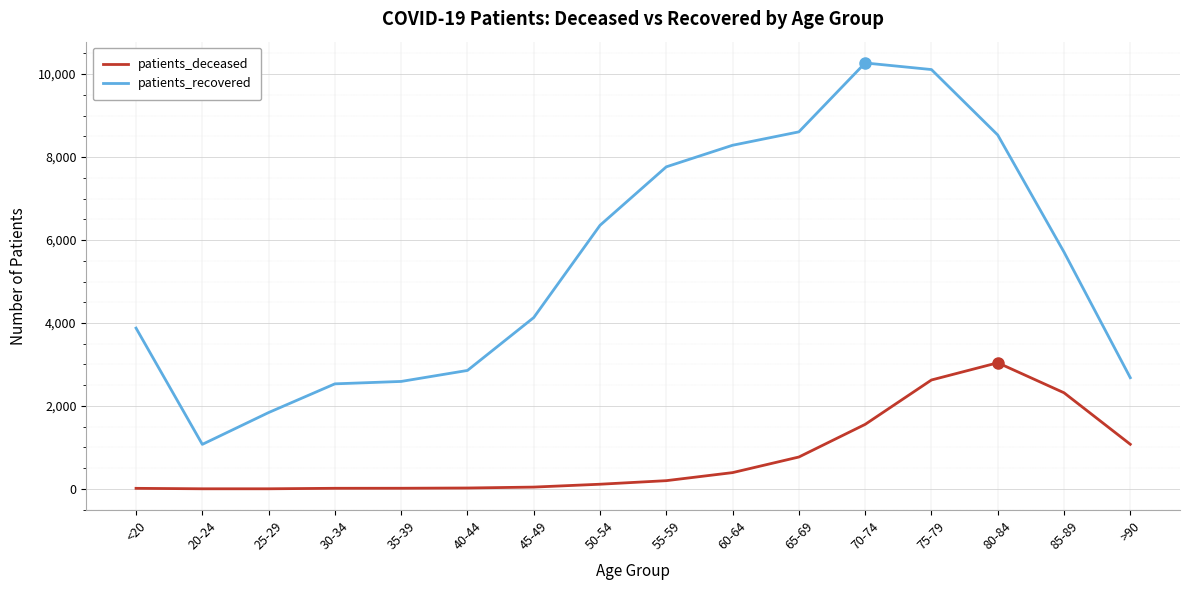

What is the sum of all patients_deceased values?

12208